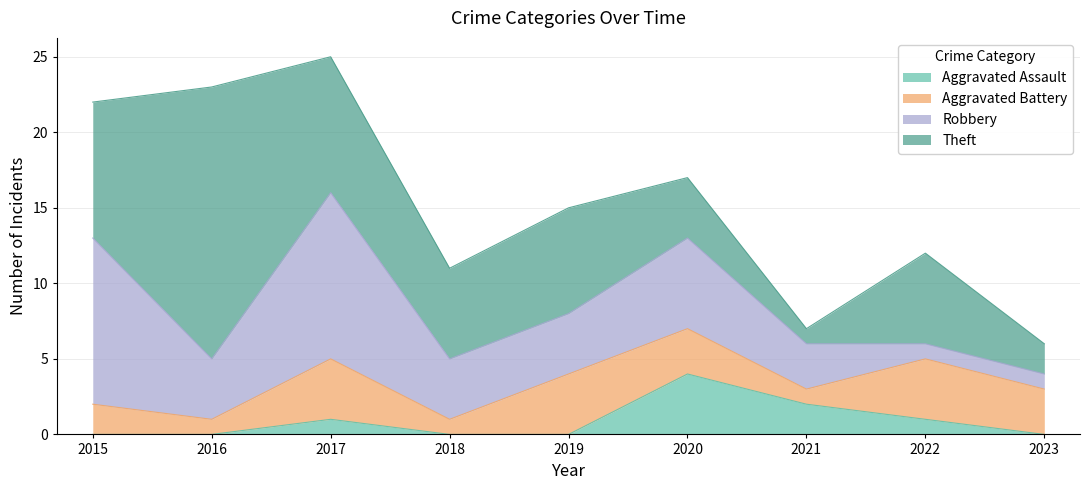

What is the difference between the highest and lowest values at 2017?

10